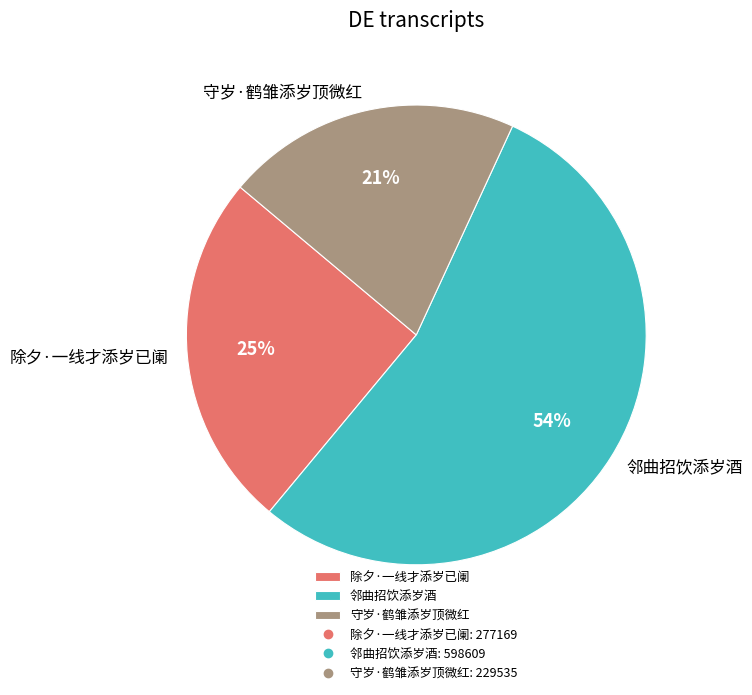

Rank the categories by value from highest to lowest.

邻曲招饮添岁酒, 除夕·一线才添岁已阑, 守岁·鹤雏添岁顶微红